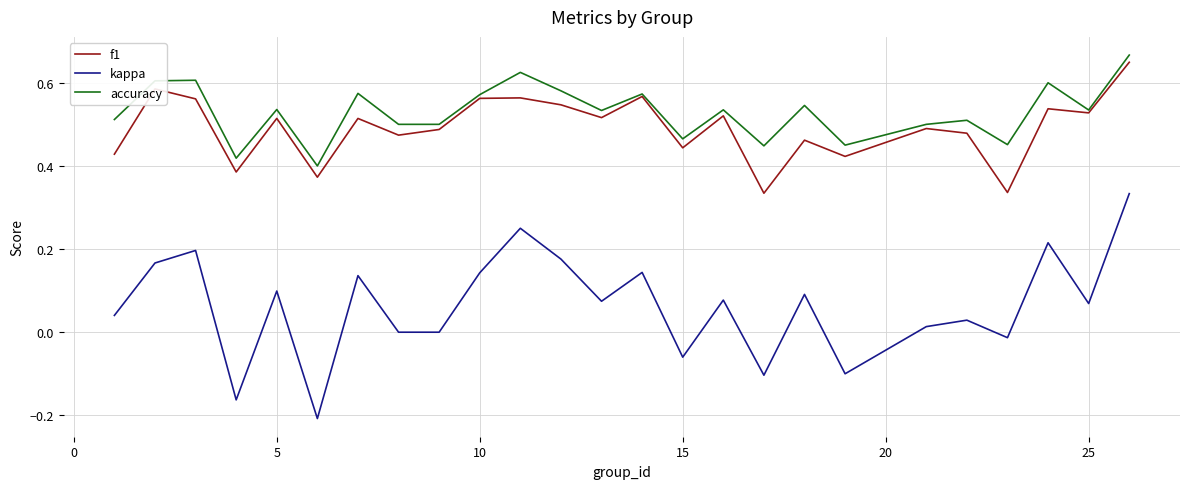

True or false: f1 and kappa cross at least once.

False